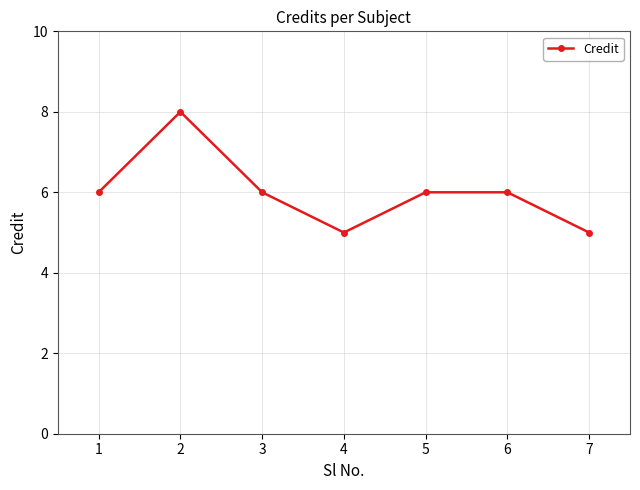

How many data points does each series have?

7